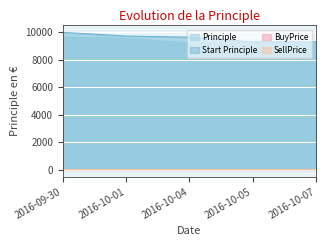

Rank the categories by Principle value from highest to lowest.

2016-09-30, 2016-10-01, 2016-10-05, 2016-10-04, 2016-10-07